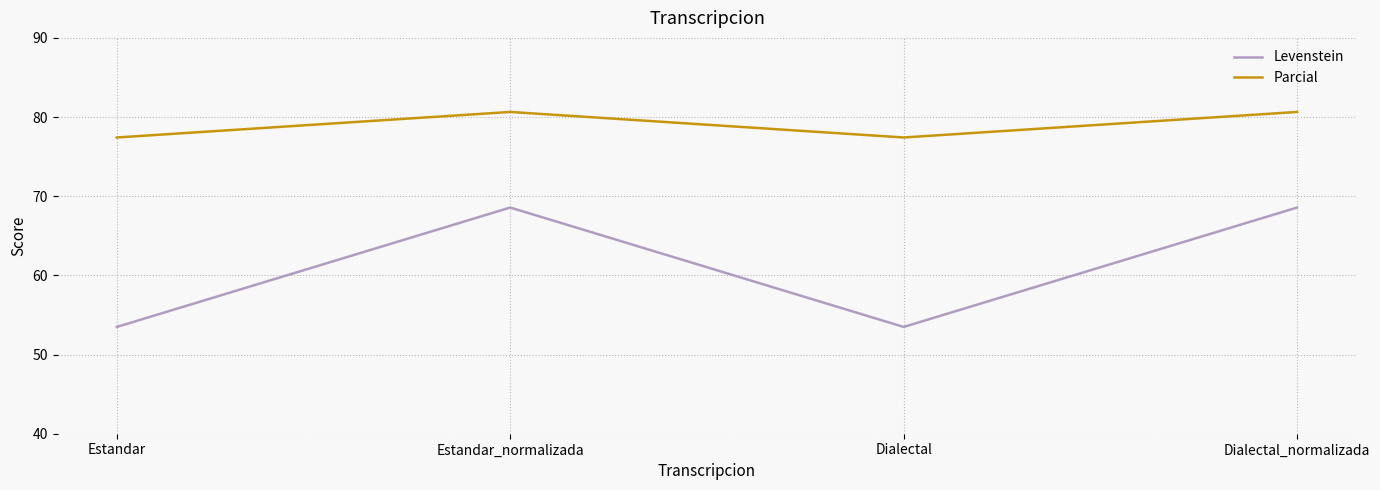

What is the difference between the Levenstein values at Estandar and Dialectal_normalizada?

15.1